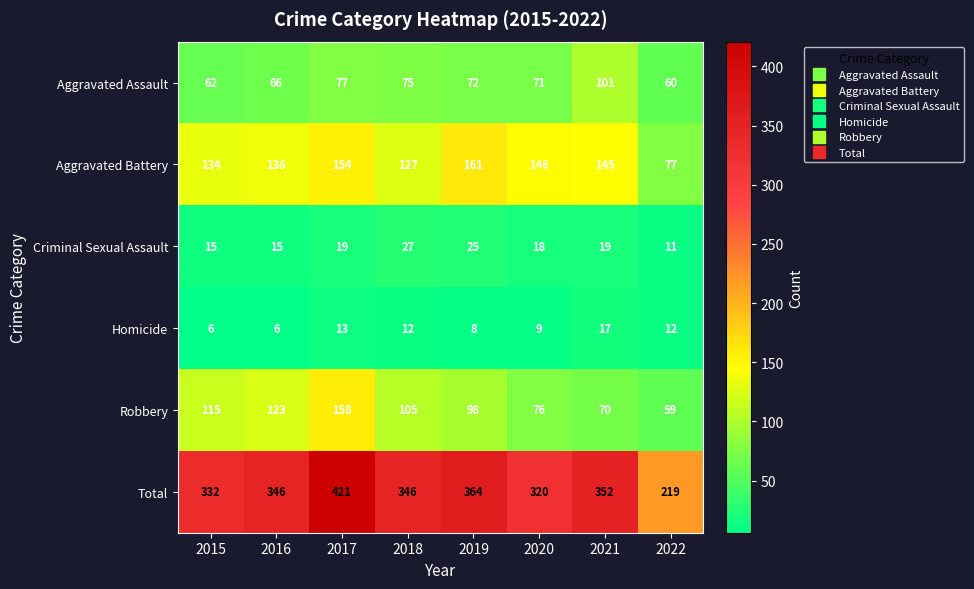

At which label does Criminal Sexual Assault reach its minimum?

2022